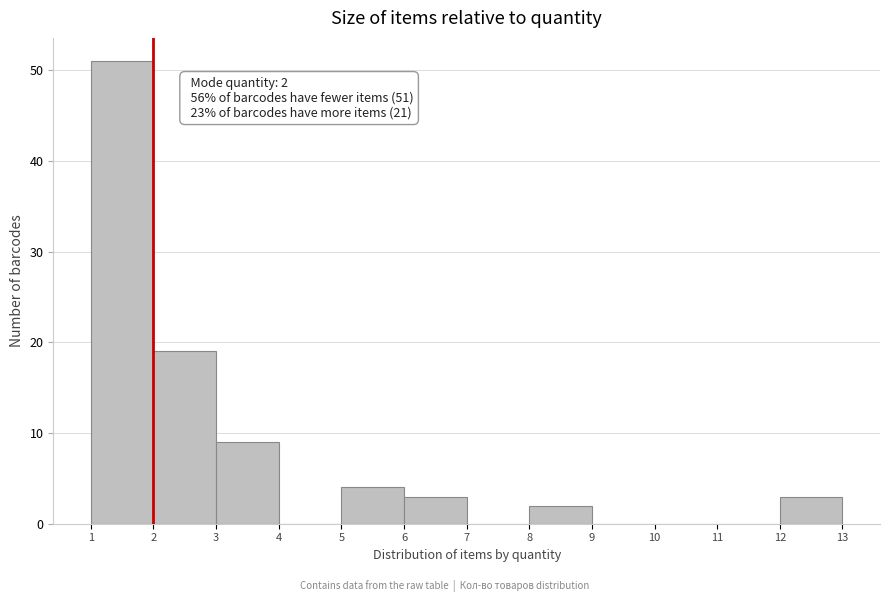

Which range on the x-axis has the tallest bar?

1 to 2